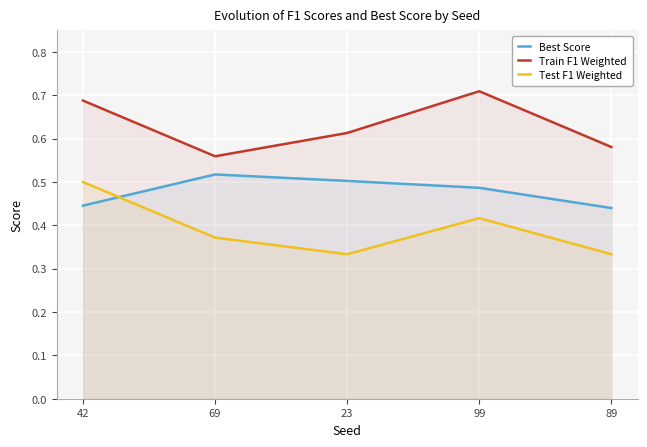

True or false: Test F1 Weighted and Best Score intersect in this chart.

True